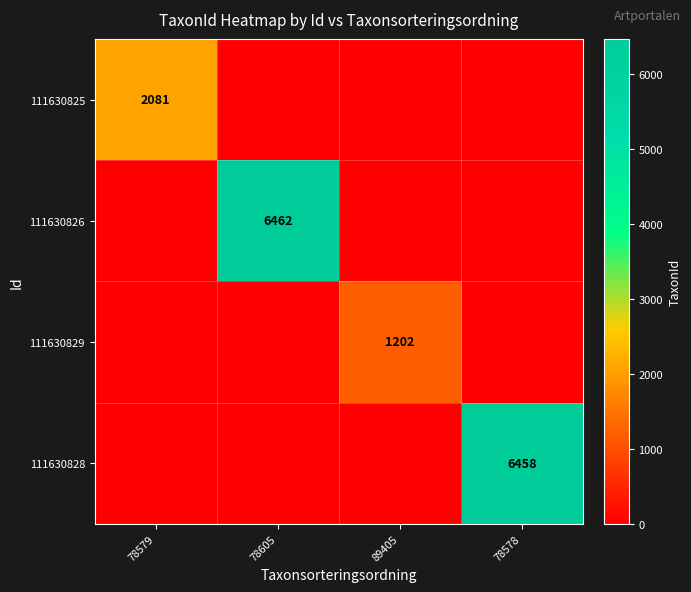

Is it true that 111630829 equals 1202 at 89405?

True